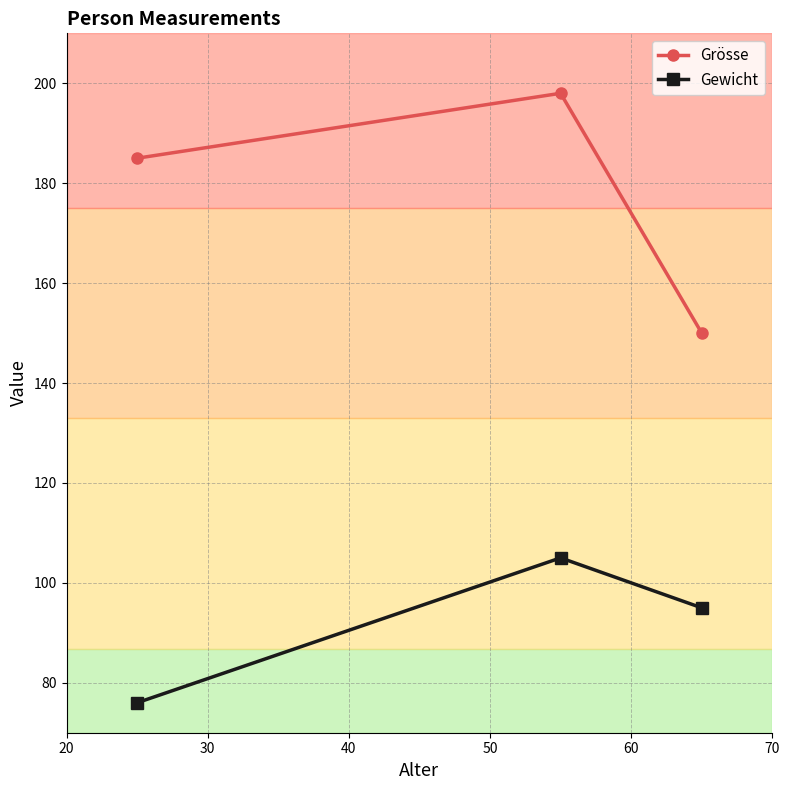

Rank the series by their maximum value, from highest to lowest.

Grösse, Gewicht